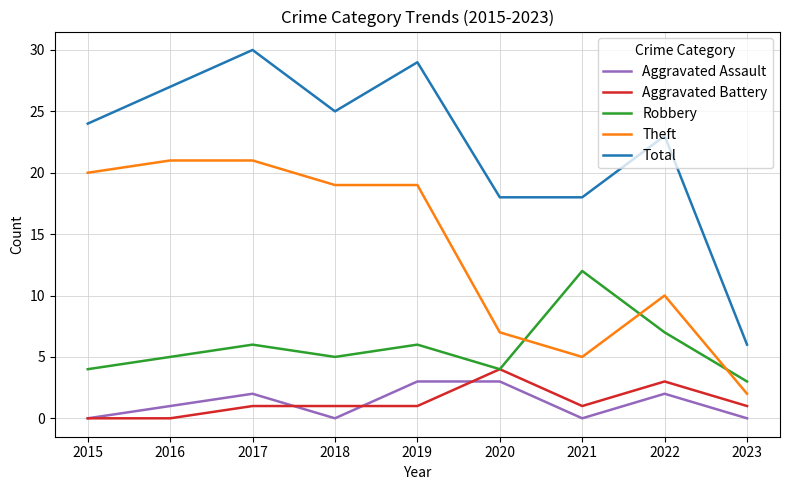

What is the sum of the Total values at 2023 and 2020?

24